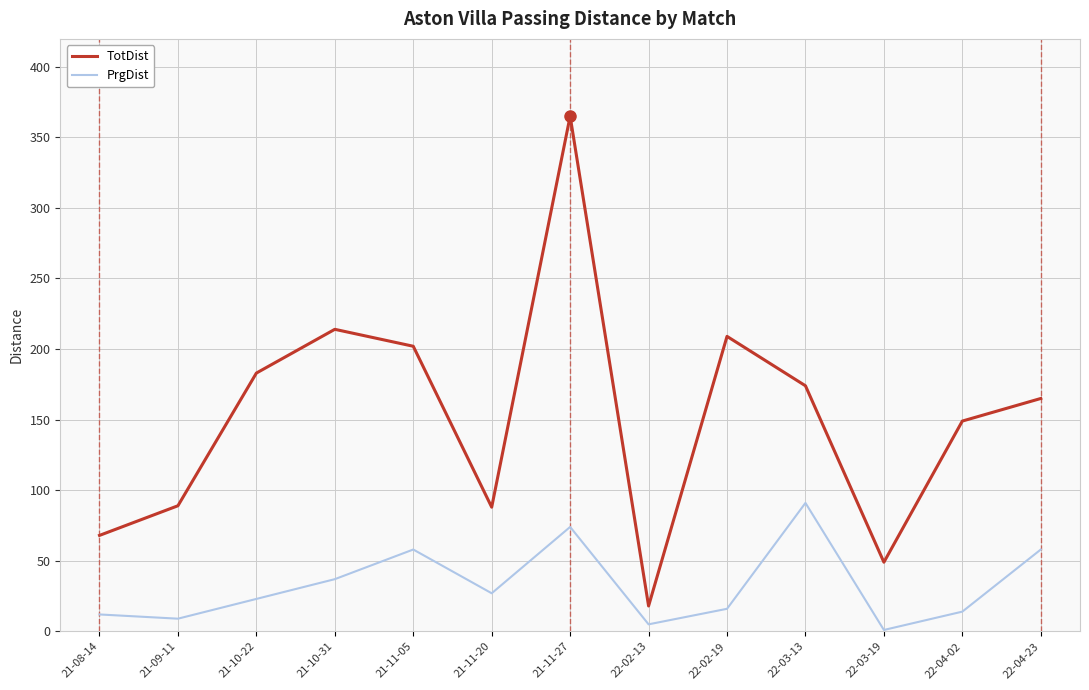

How many interior local valleys does the TotDist series have?

3